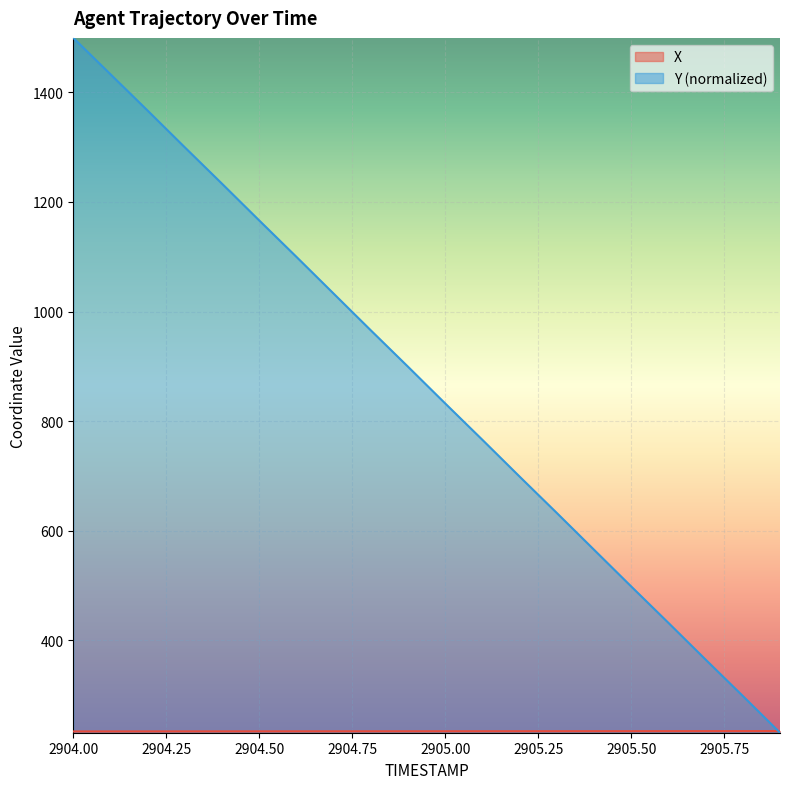

True or false: Y has a value of 454.9 at 2904.4.

False